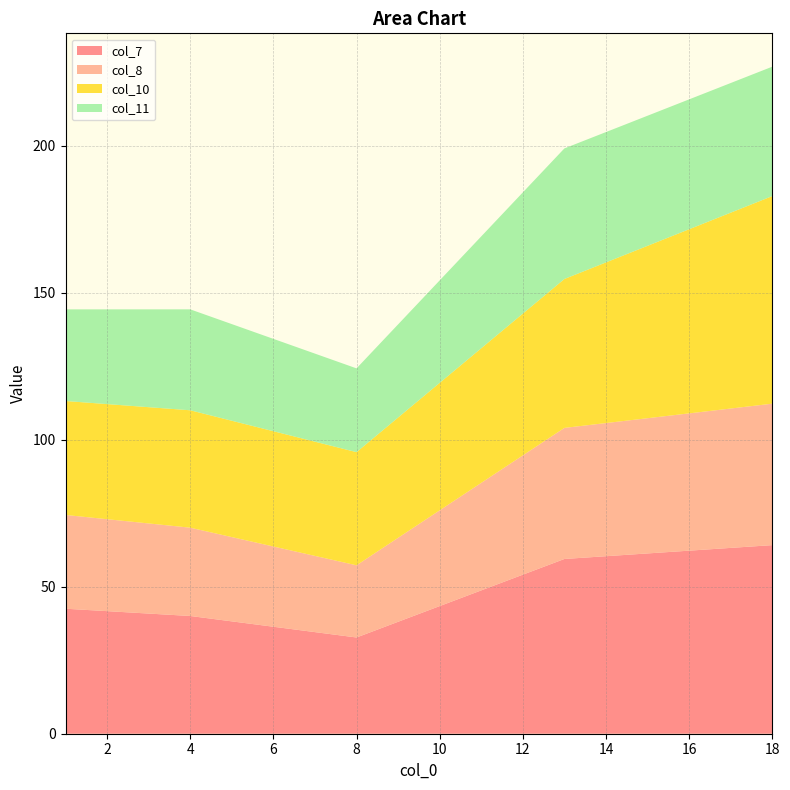

Reading right to left, what are all the values shown in this chart?

col_7: 64.1	59.4	32.7	40.0	42.5
col_8: 48.1	44.6	24.5	30.0	31.9
col_10: 70.6	50.6	38.5	39.9	38.8
col_11: 44.0	44.4	28.5	34.3	31.2